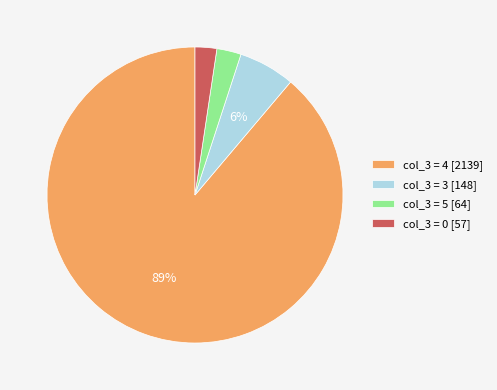

What percentage is the col_3 = 5 [64] slice, to the nearest percent?

3%